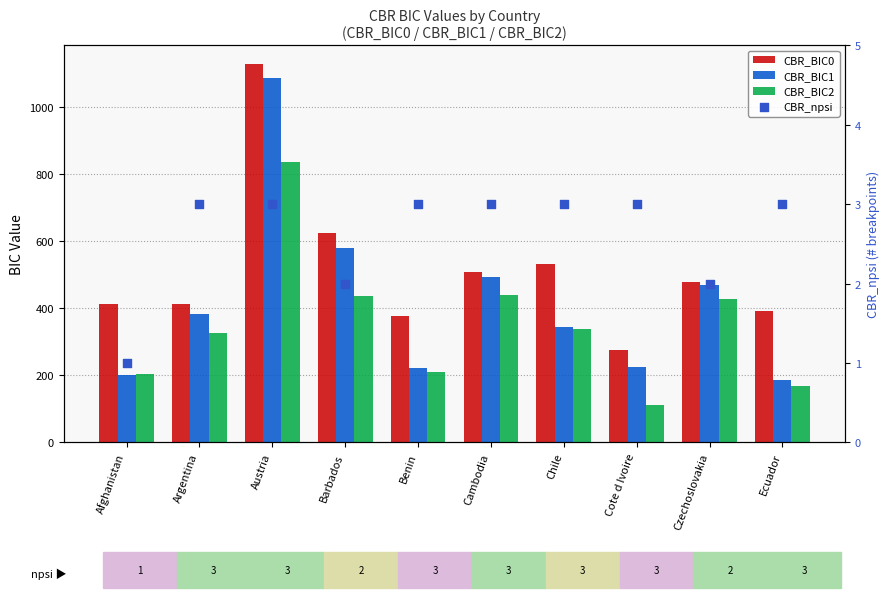

At which category is the sum across all series the highest?

Austria